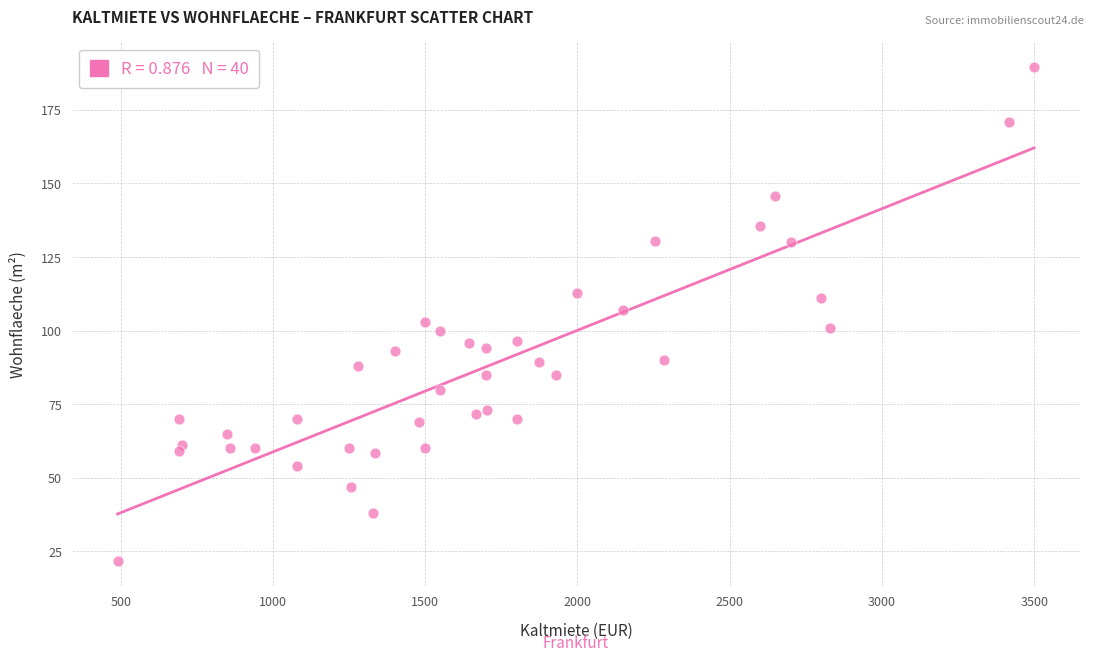

What is the range of X values (max minus min)?

3010.0